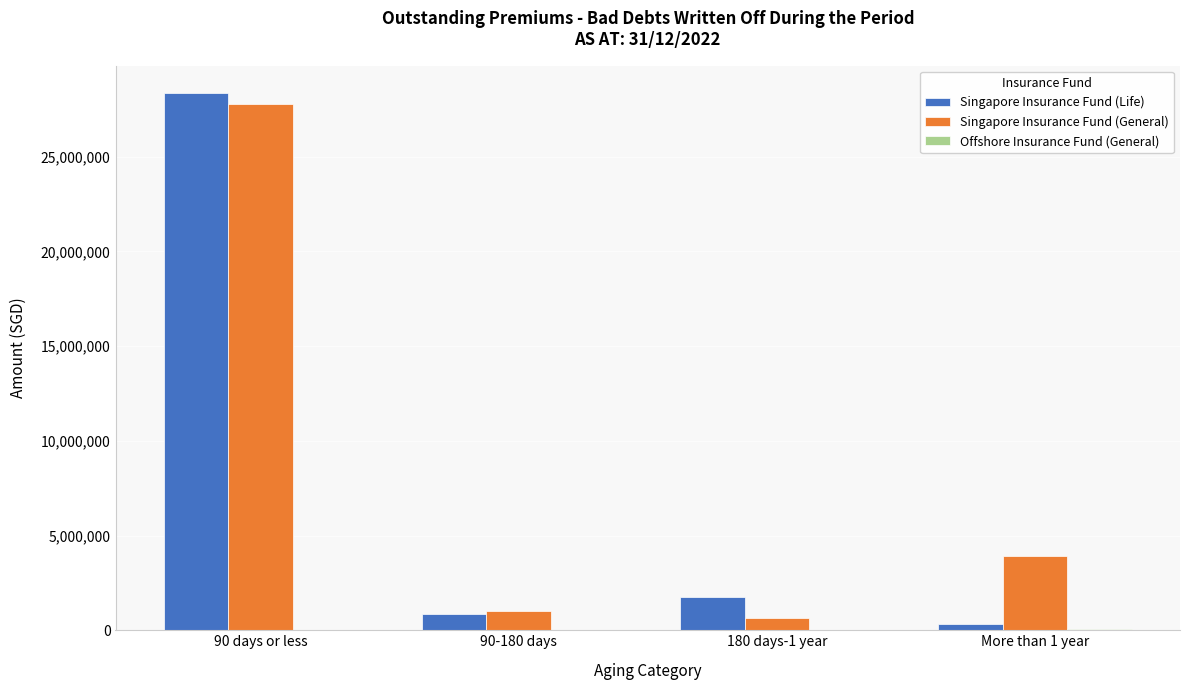

At which label is Singapore Insurance Fund (Life) closest to 14345312?

180 days-1 year